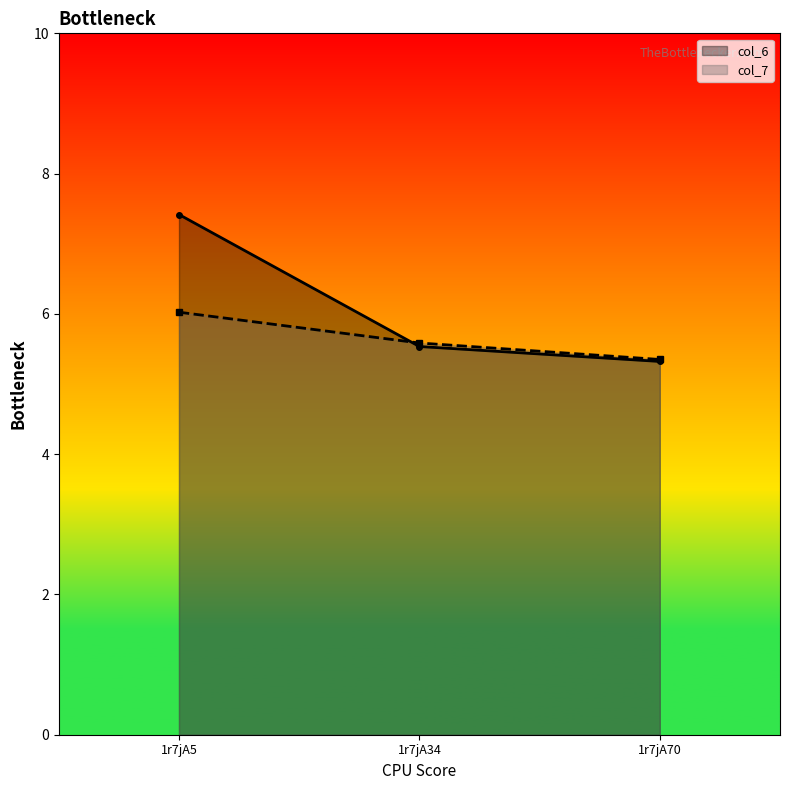

List the labels in order of col_7 value, largest first.

1r7jA5, 1r7jA34, 1r7jA70